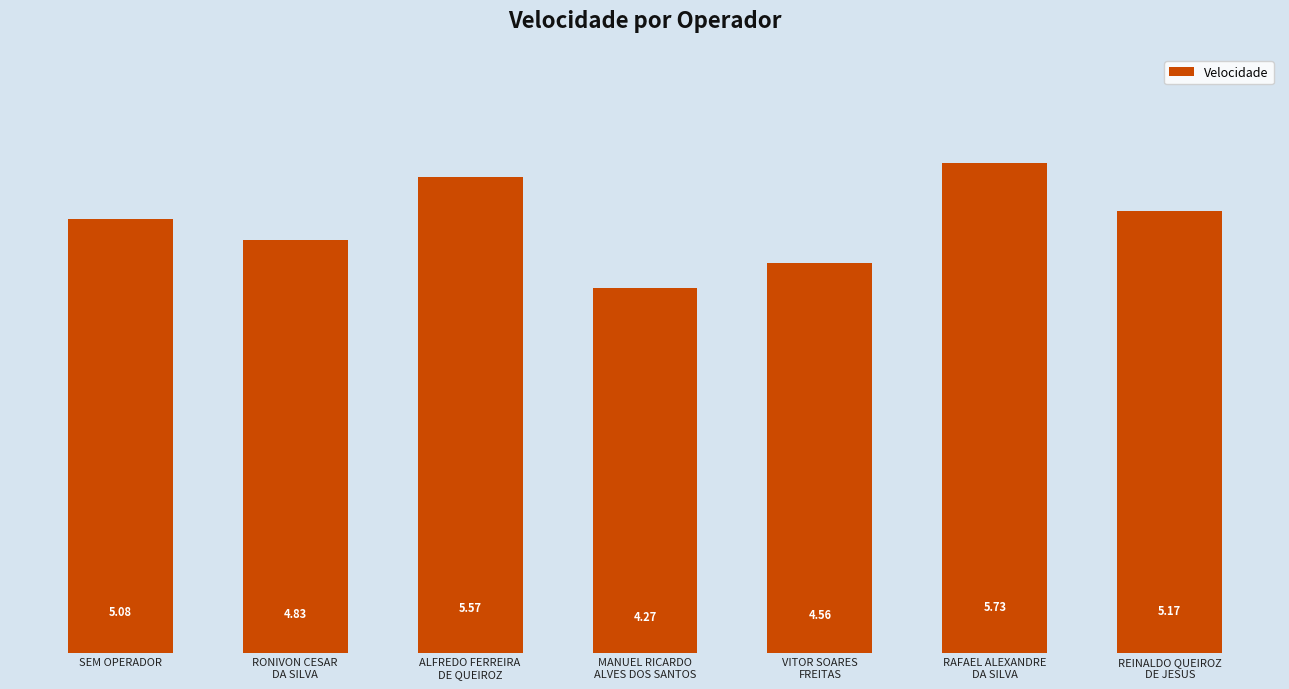

What position from the right is SEM OPERADOR?

7